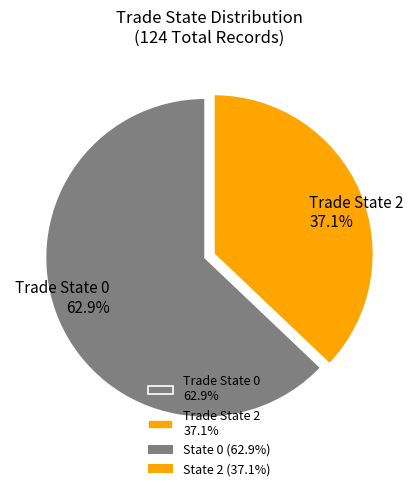

Is there any slice that represents more than half of the pie?

Yes